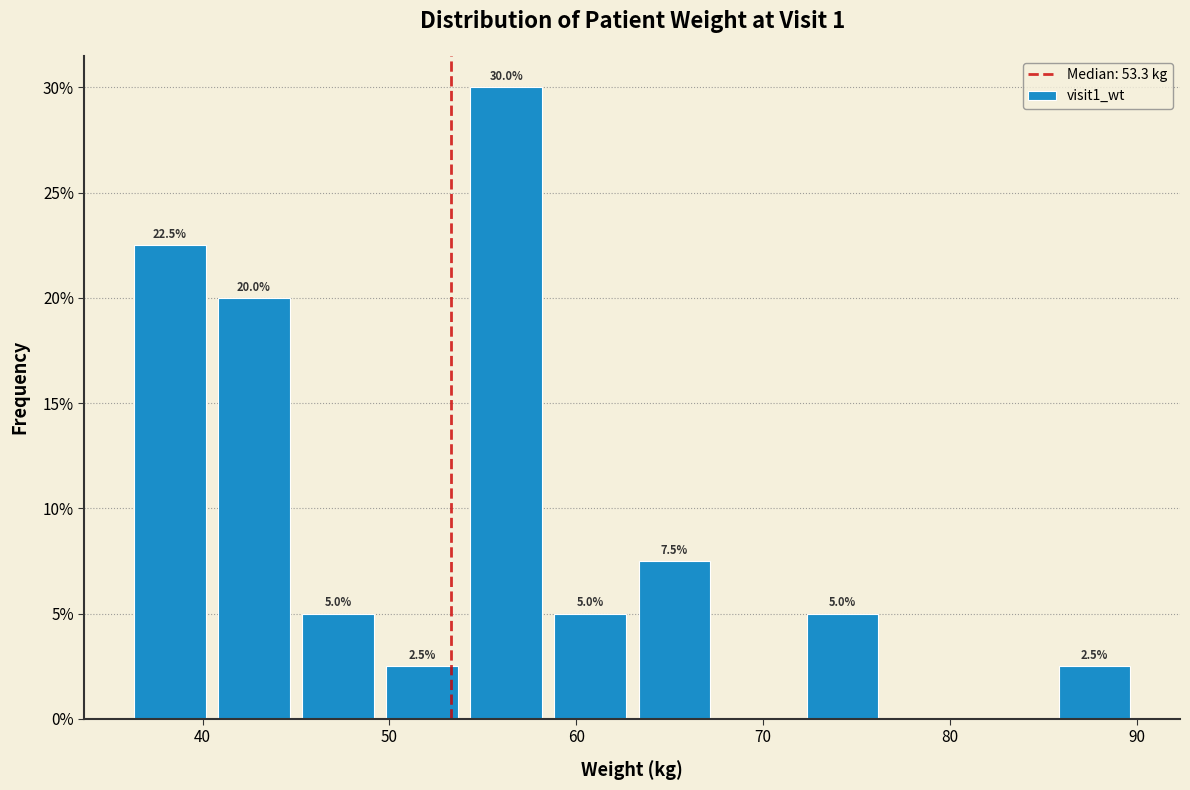

Over which range of the x-axis is the bar tallest?

54.0 to 58.5